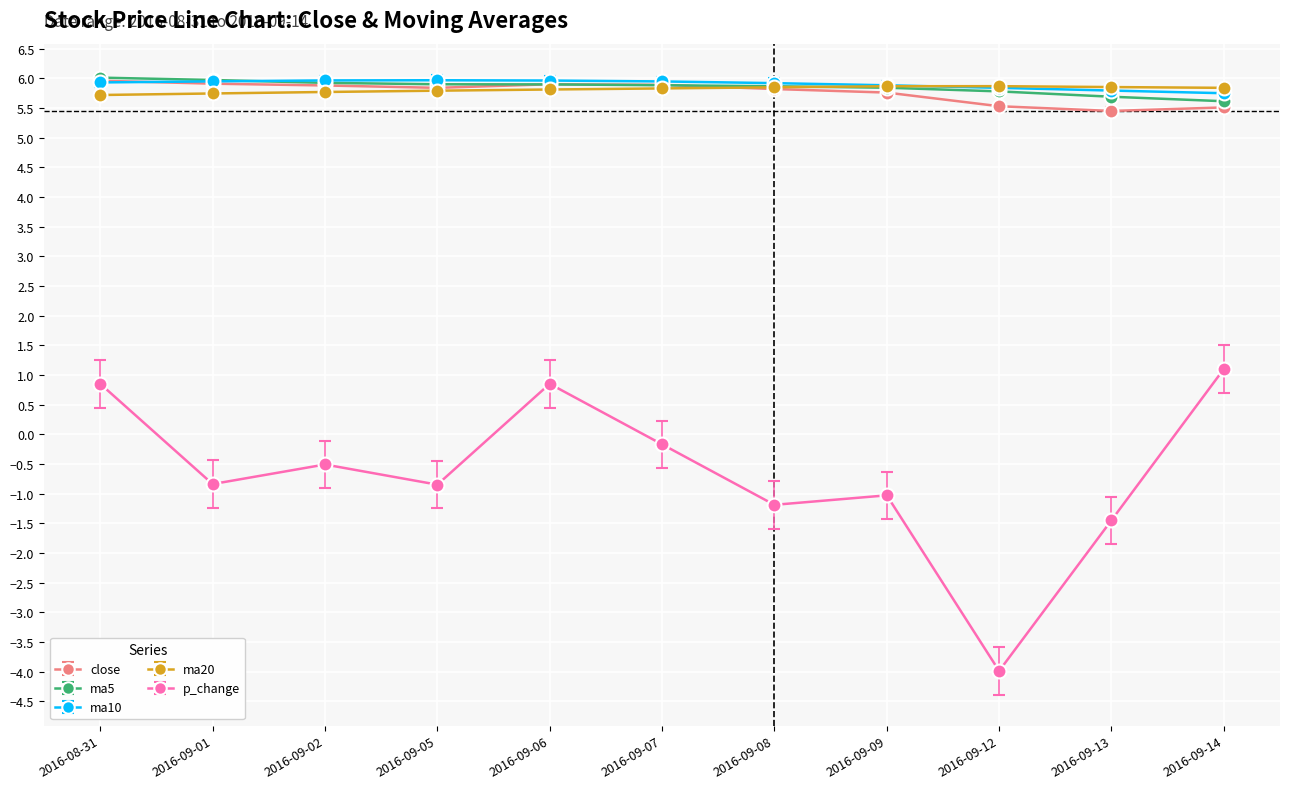

At how many categories does at least one series exceed 3?

11